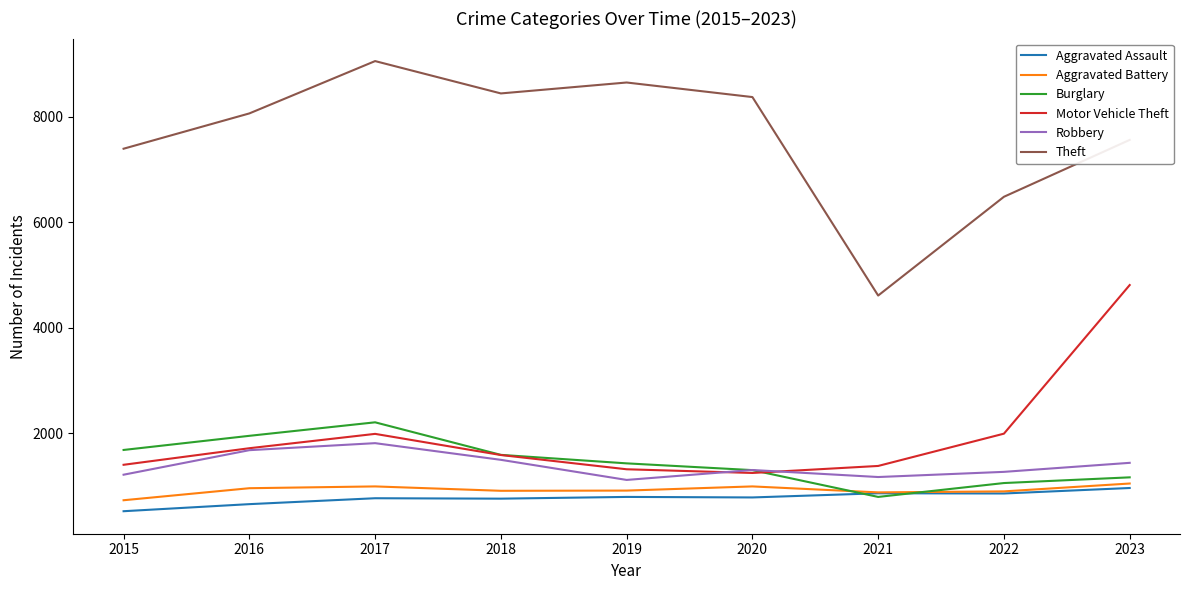

True or false: Aggravated Assault and Motor Vehicle Theft cross at least once.

False